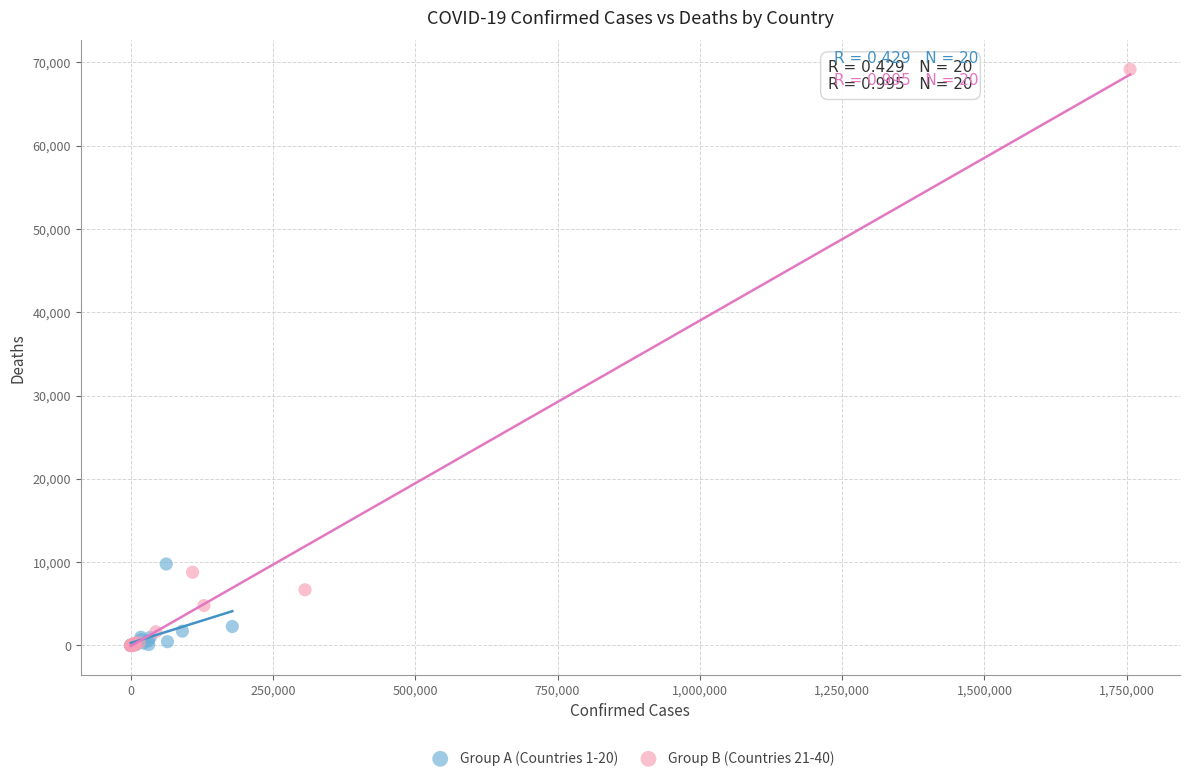

Which series contains the highest Y value?

Group B (Countries 21-40)